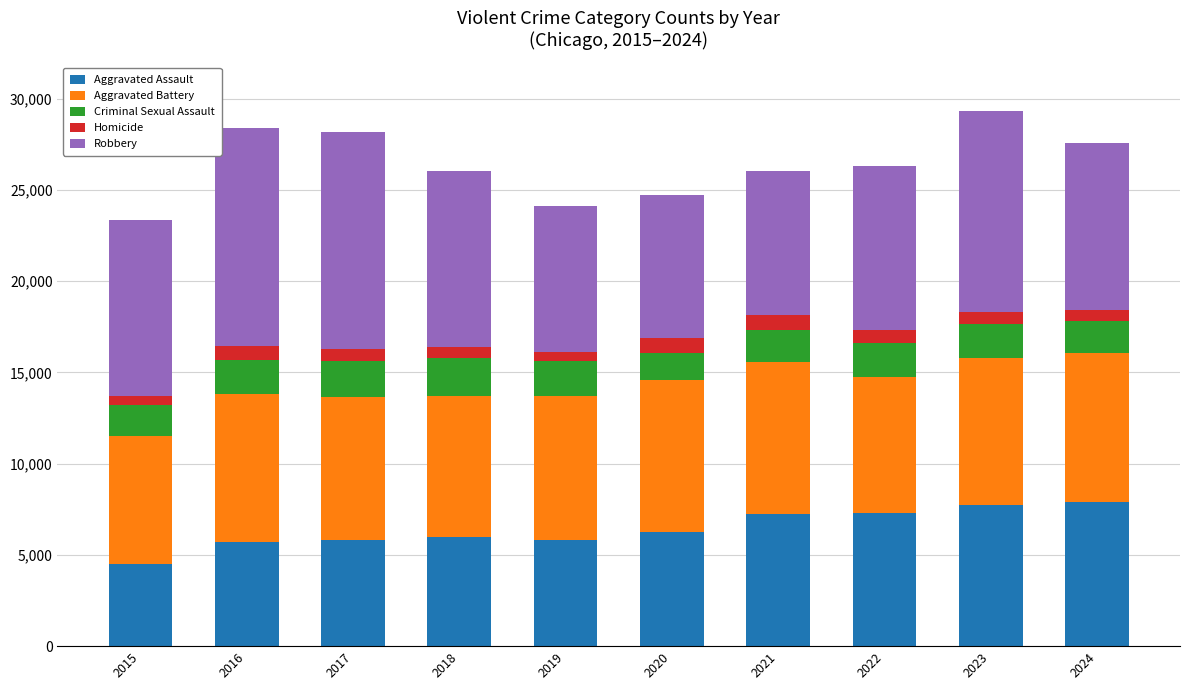

Is it true that Aggravated Assault equals 8170 at 2017?

False